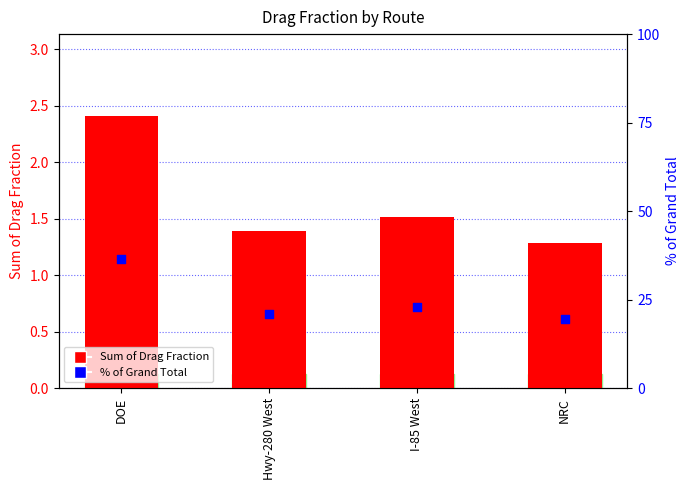

What are all the series names shown in the legend?

Sum of Drag Fraction, % of Grand Total